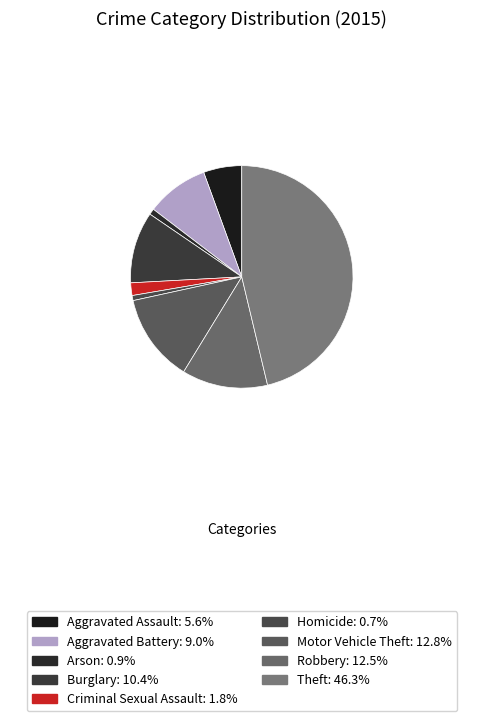

Which category has the biggest portion of the pie?

Theft